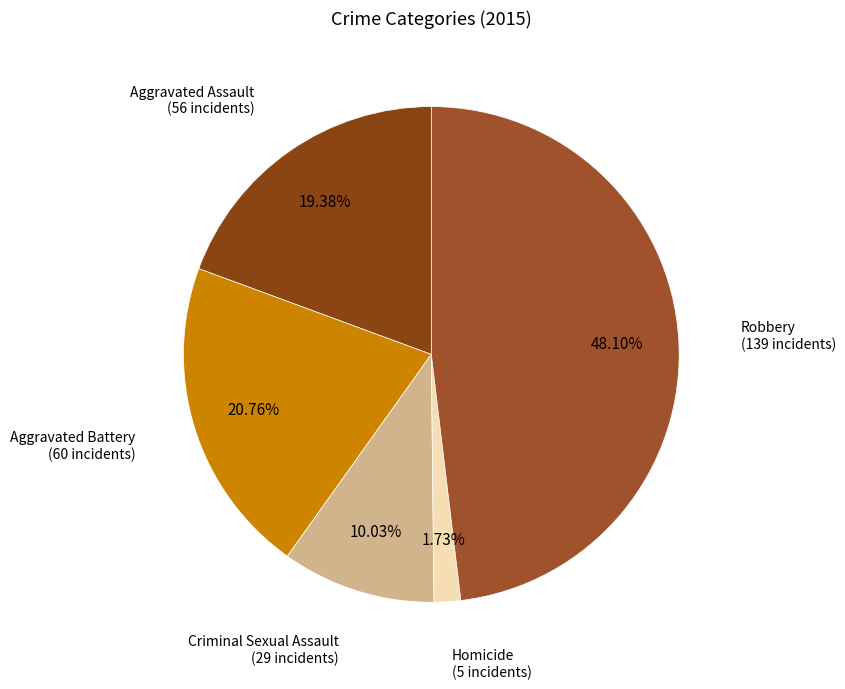

How many slices are in this pie chart?

5